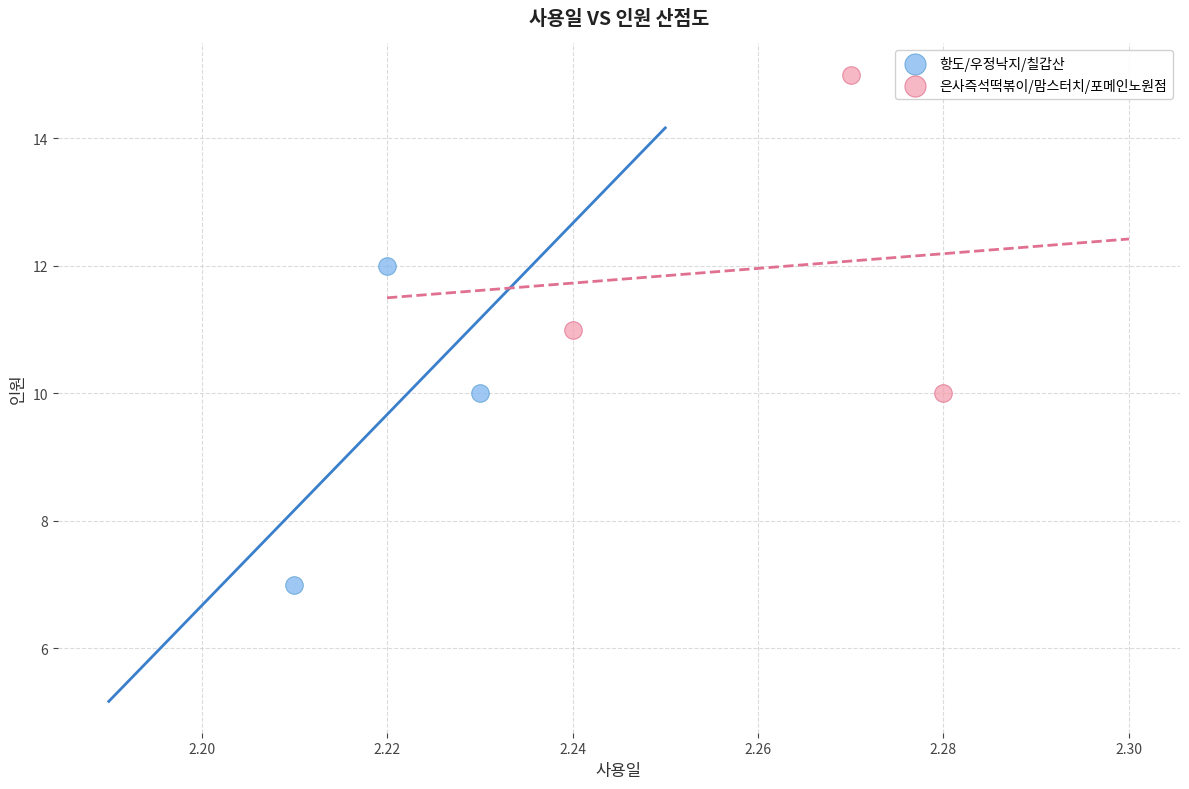

Which series reaches the maximum Y coordinate?

은사즉석떡볶이/맘스터치/포메인노원점